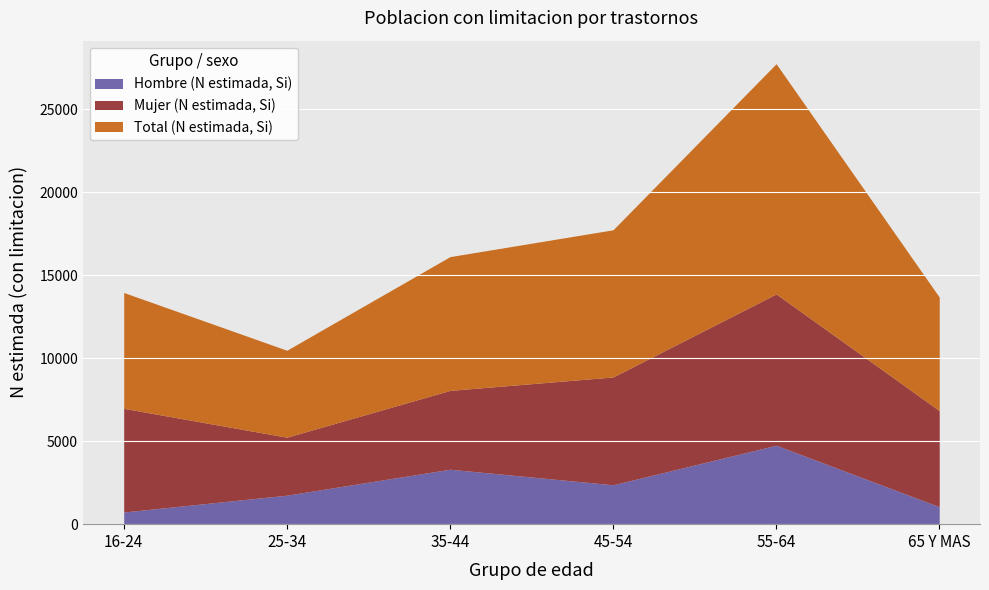

How many data points in Total (N estimada, Si) are less than 8058?

3